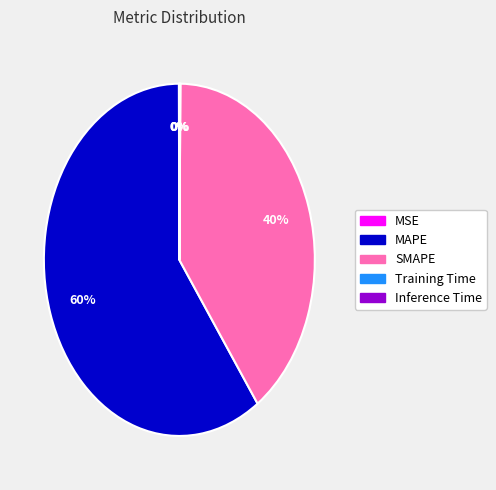

Between MAPE and SMAPE, which is larger?

MAPE